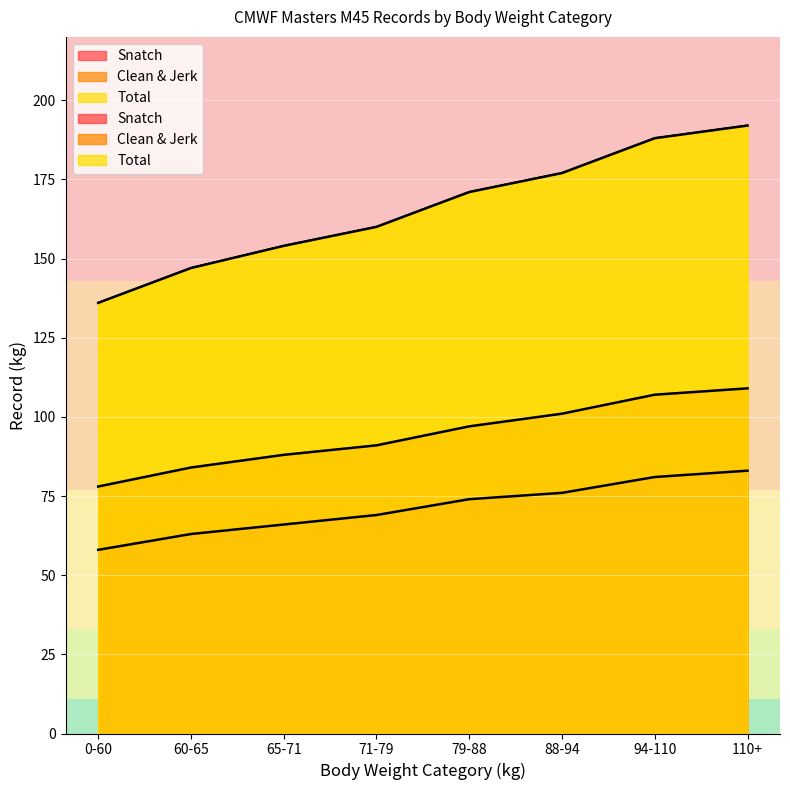

Which has a higher value, 79-88 or 0-60?

79-88